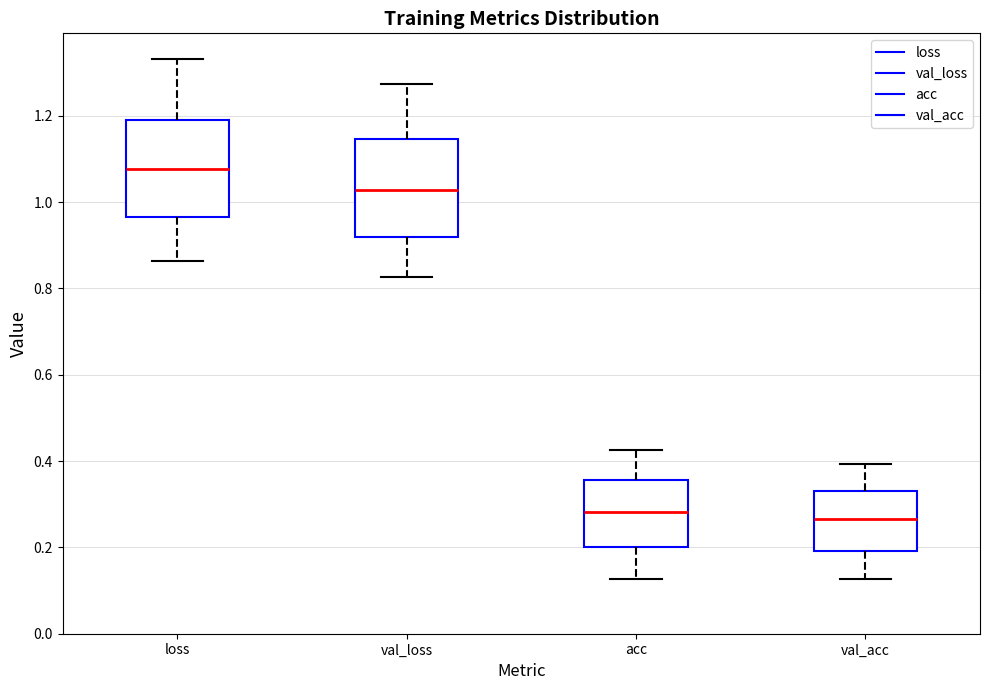

Where does the median line of the box for acc sit on the y-axis? The values are not printed on the chart, so give them approximately, as read against the axis.

0.28